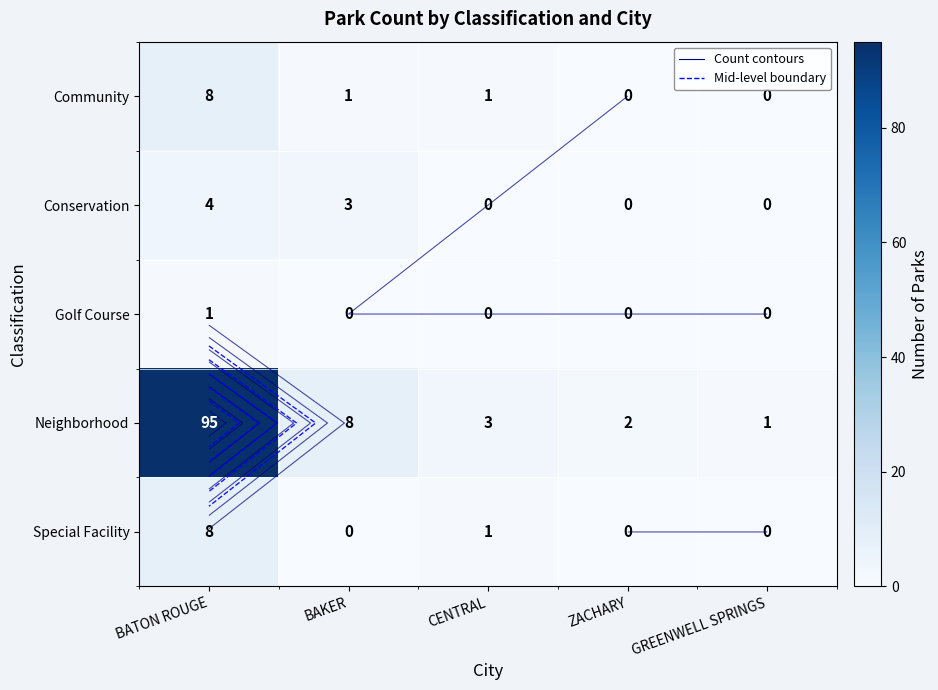

What is the lowest value of the Neighborhood series?

1